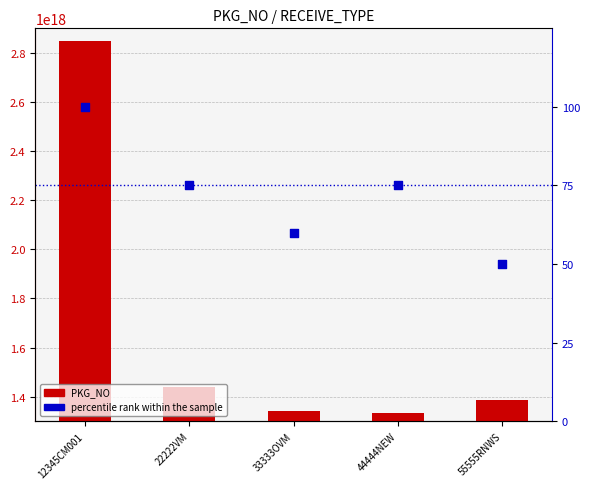

What is the total value across all series at 44444NEW?

1333345288889628672